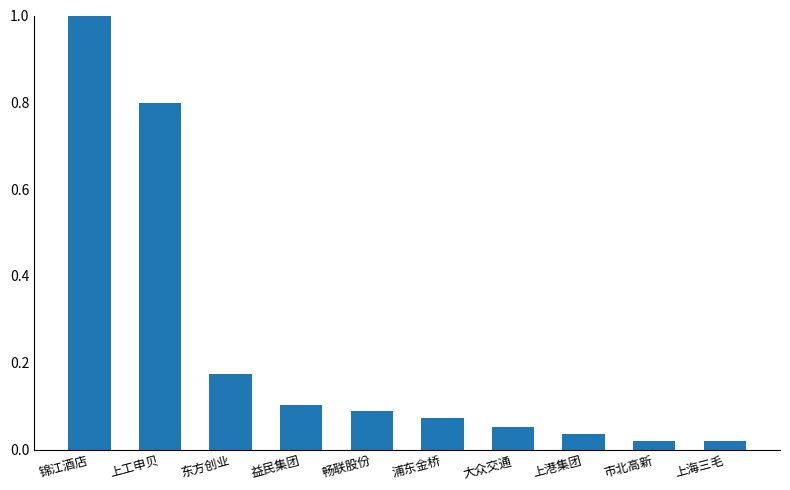

What is the difference between the values at 上工申贝 and 益民集团?

0.7